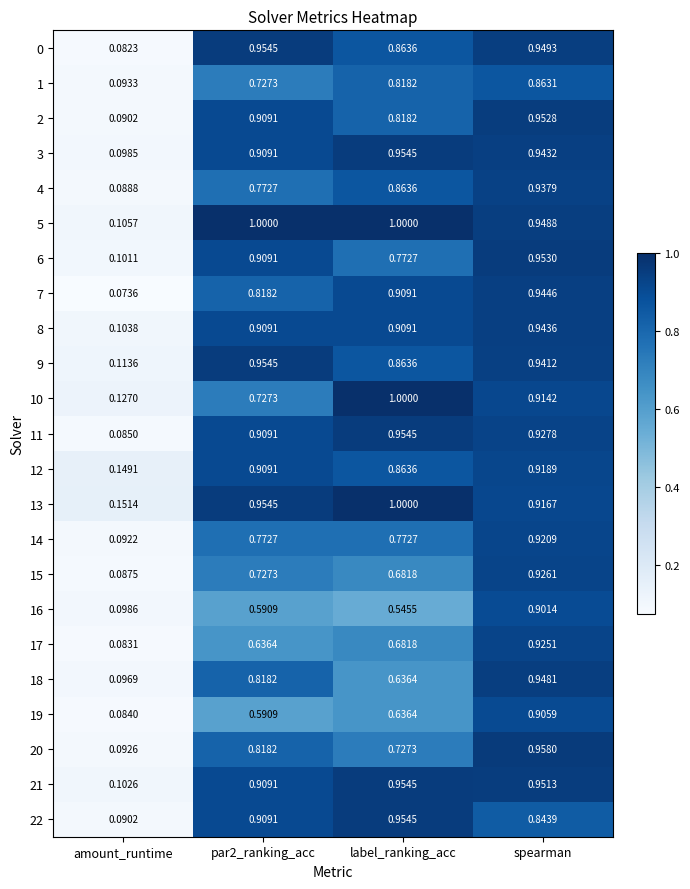

Where is 7 nearest to the value 0?

amount_runtime